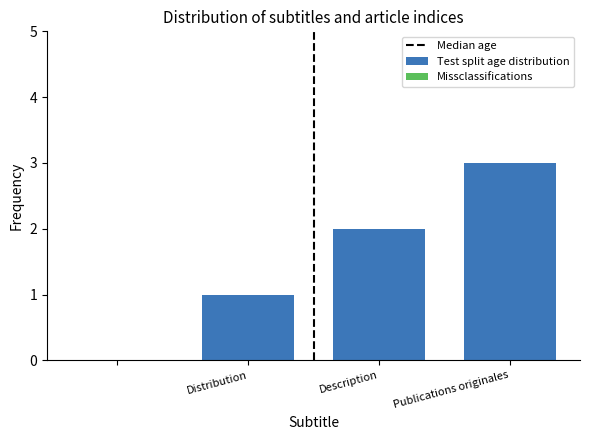

What is the greatest value displayed?

3